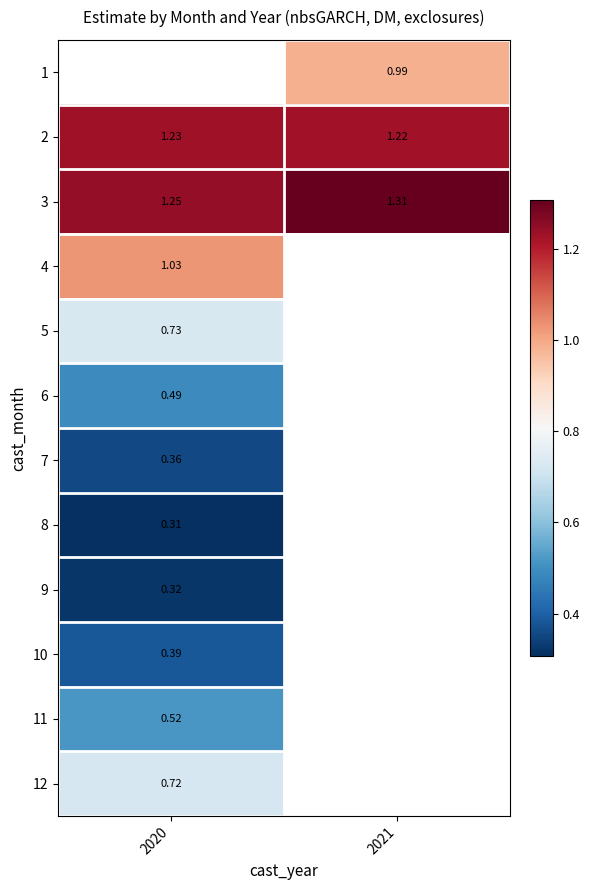

What is the highest value of the 10 series?

0.4